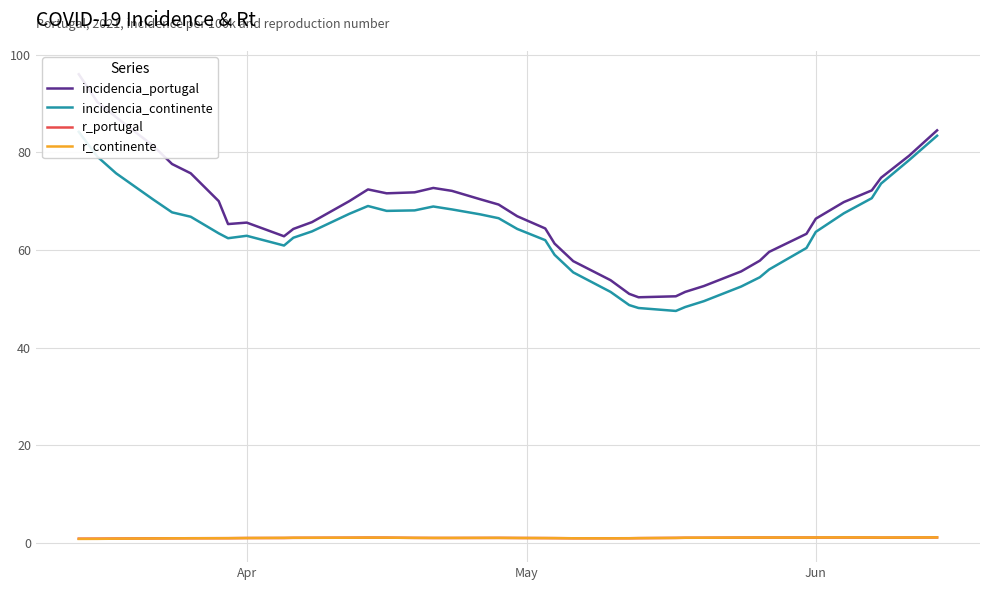

True or false: r_portugal and incidencia_portugal cross at least once.

False